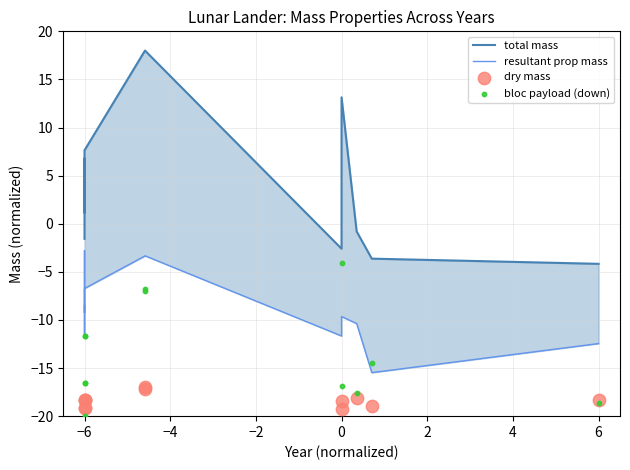

Which series reaches the minimum Y coordinate?

bloc payload (down)